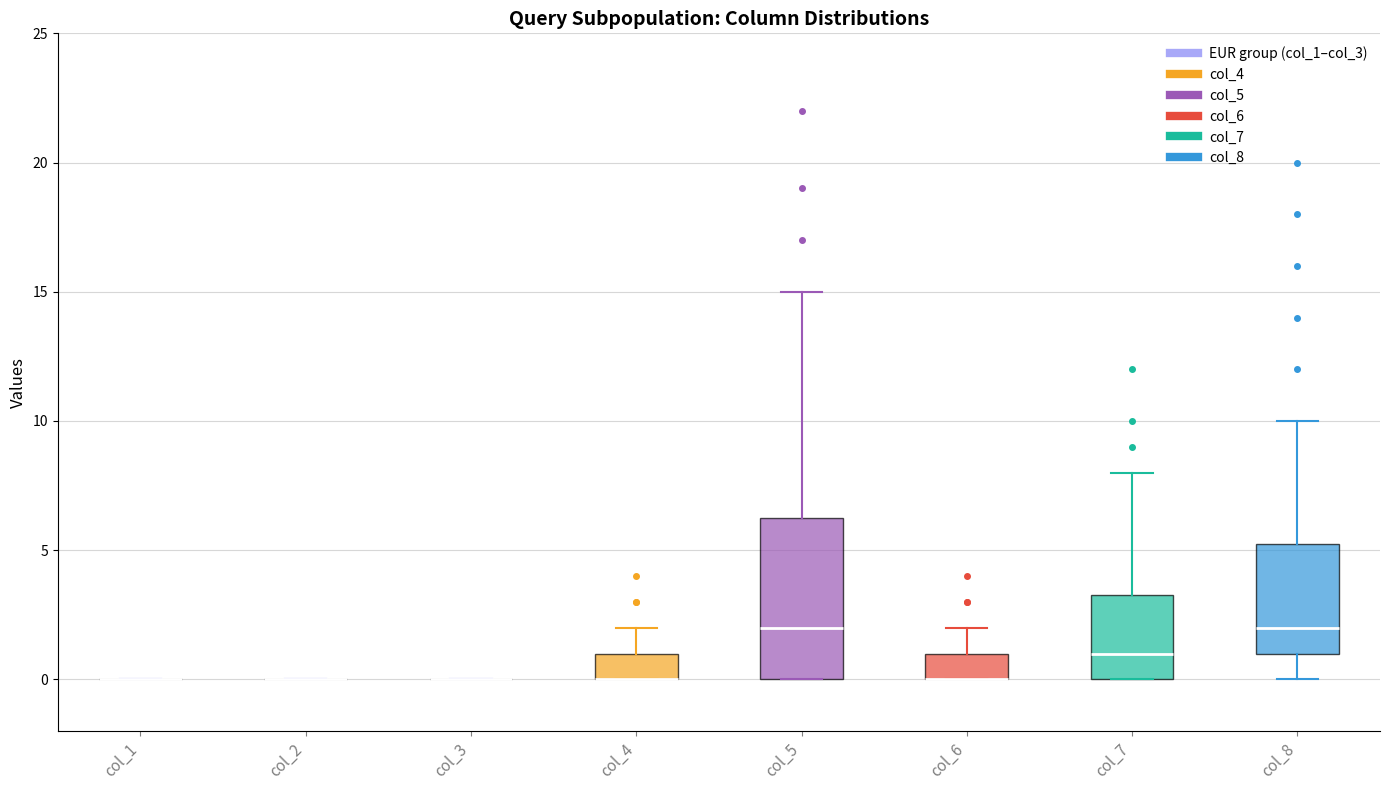

Reading left to right, read every box against the y-axis: the position of its median line, the range the box covers, and the ends of its whiskers. The values are not printed on the chart, so give them approximately, as read against the axis.

col_1: box collapsed to a line at 0.0, whiskers 0.0 to 0.0
col_2: box collapsed to a line at 0.0, whiskers 0.0 to 0.0
col_3: box collapsed to a line at 0.0, whiskers 0.0 to 0.0
col_4: median 0.0 (drawn on the box's lower edge), box 0.0 to 1.0, whiskers 0.0 to 2.0
col_5: median 2.0, box 0.0 to 6.5, whiskers 0.0 to 15.0
col_6: median 0.0 (drawn on the box's lower edge), box 0.0 to 1.0, whiskers 0.0 to 2.0
col_7: median 1.0, box 0.0 to 3.5, whiskers 0.0 to 8.0
col_8: median 2.0, box 1.0 to 5.5, whiskers 0.0 to 10.0